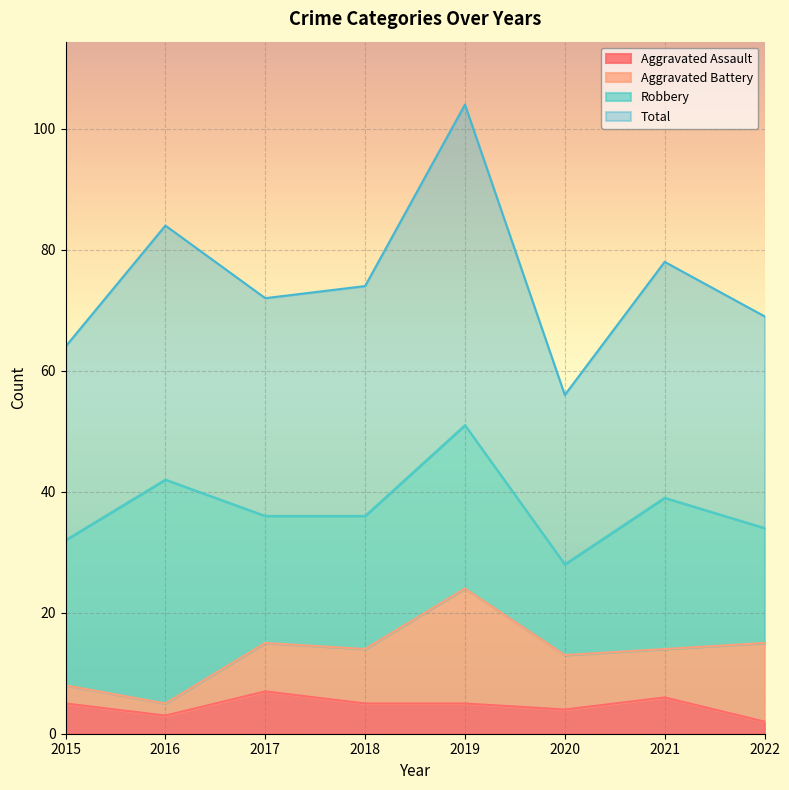

At how many categories does at least one series exceed 103?

1